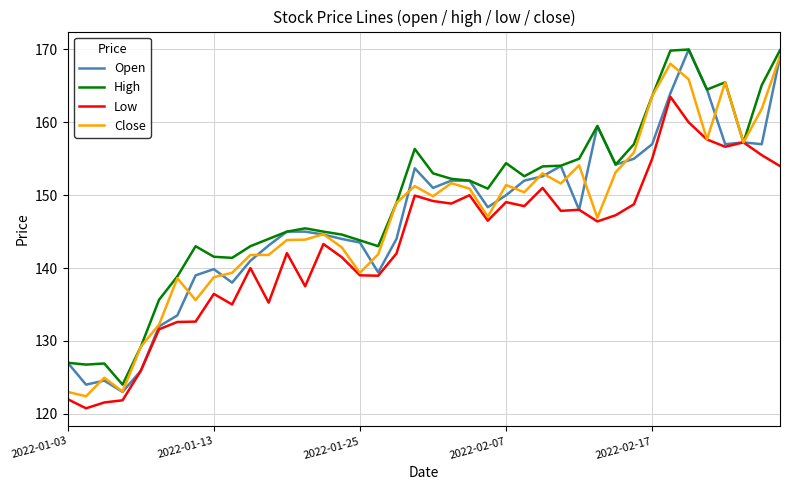

What is the lowest value of the Close series?

122.4